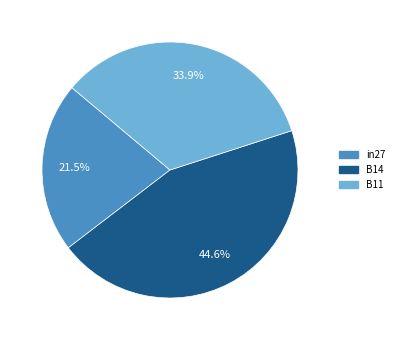

Does any single category account for the majority?

No